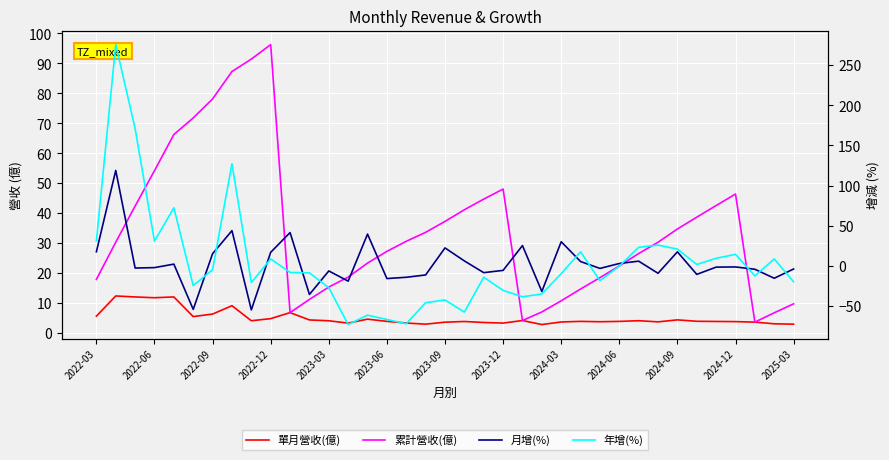

How many data points in 年增(%) are above -8?

17